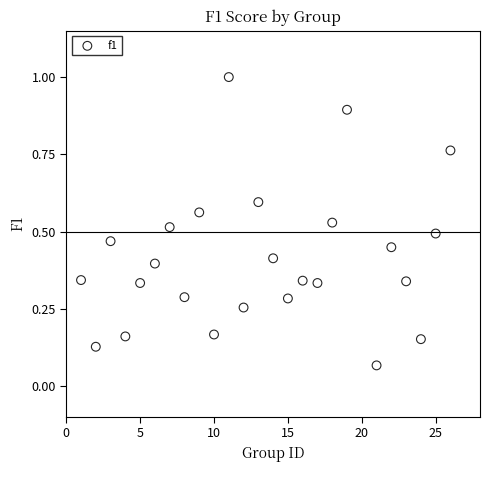

What is the range of X values (max minus min)?

25.0